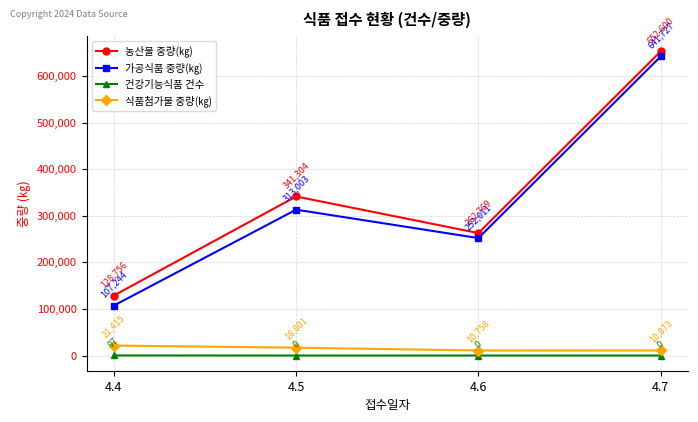

True or false: 농산물 중량(㎏) has a value of 341304 at 4.5.

True